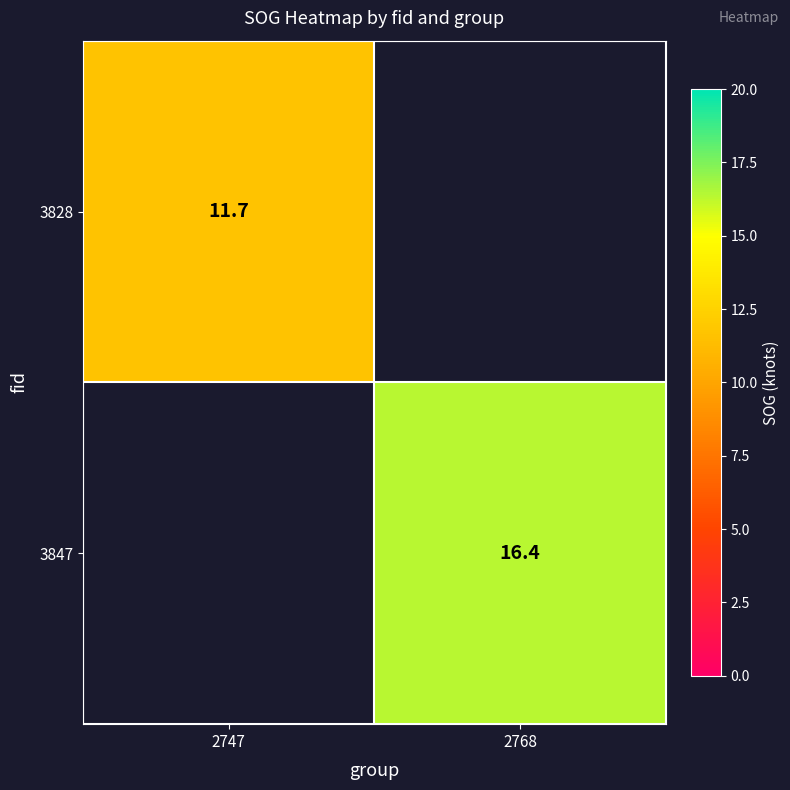

Is it true that 3828 equals 11.7 at 2747?

True